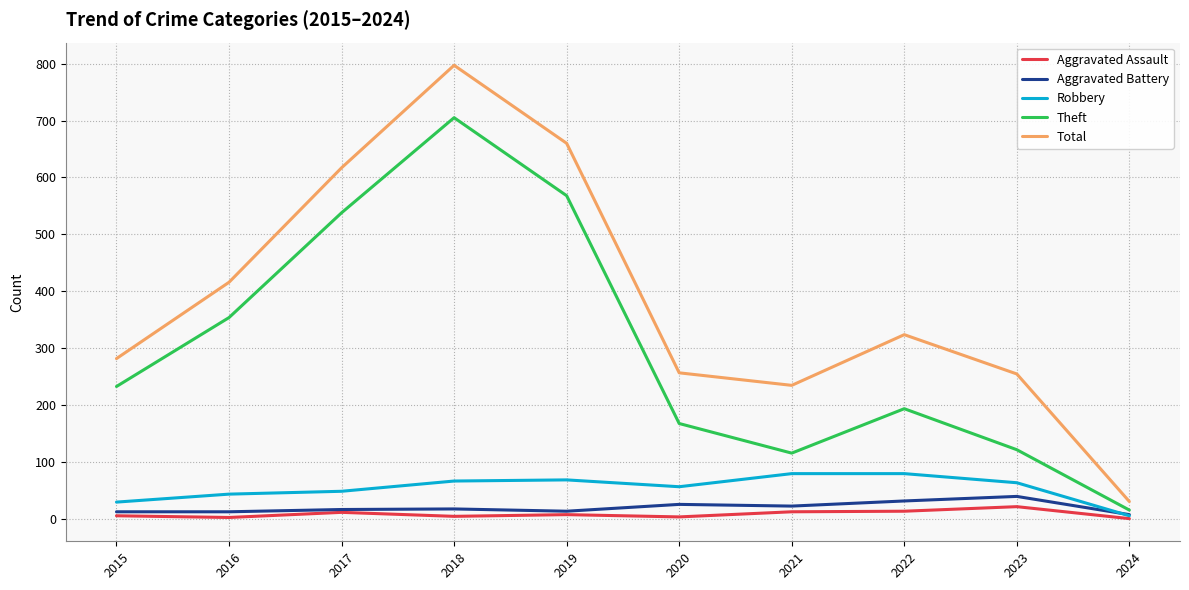

What is the approximate value of Theft at 2015?

233